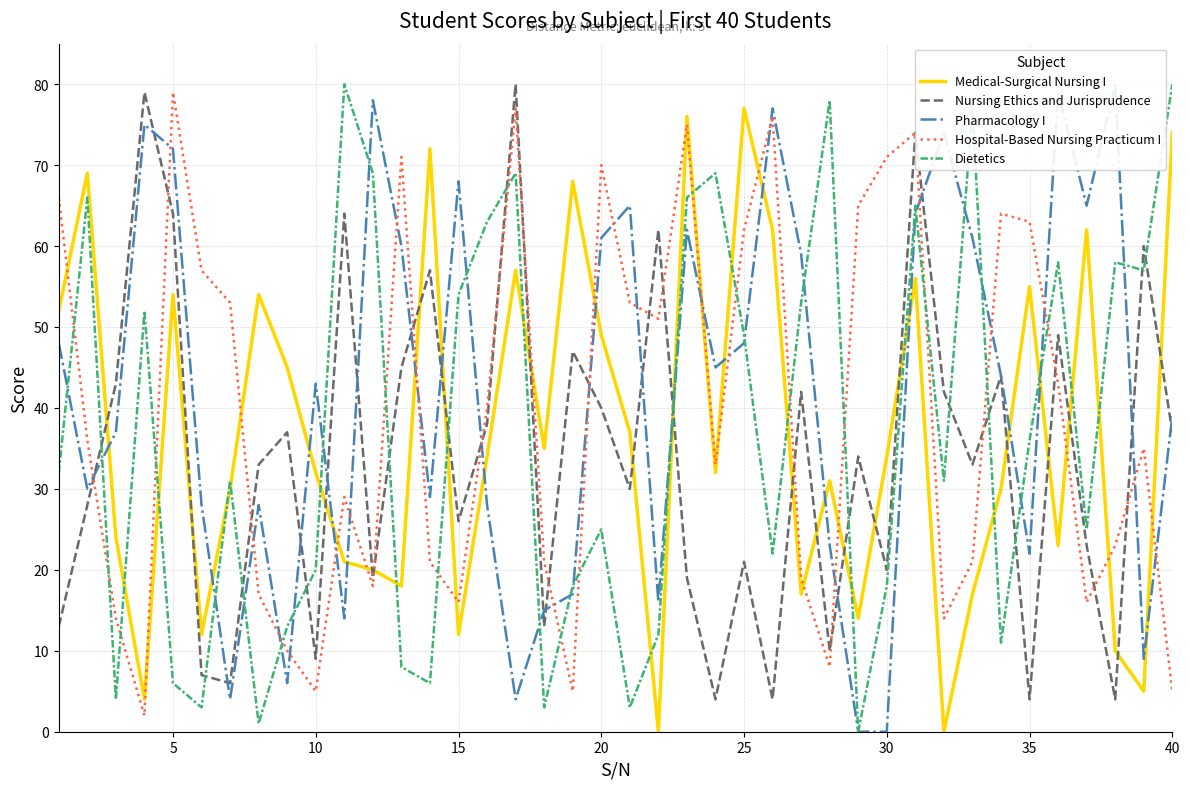

After their last crossing, which series has the higher values: Dietetics or Hospital-Based Nursing Practicum I?

Dietetics